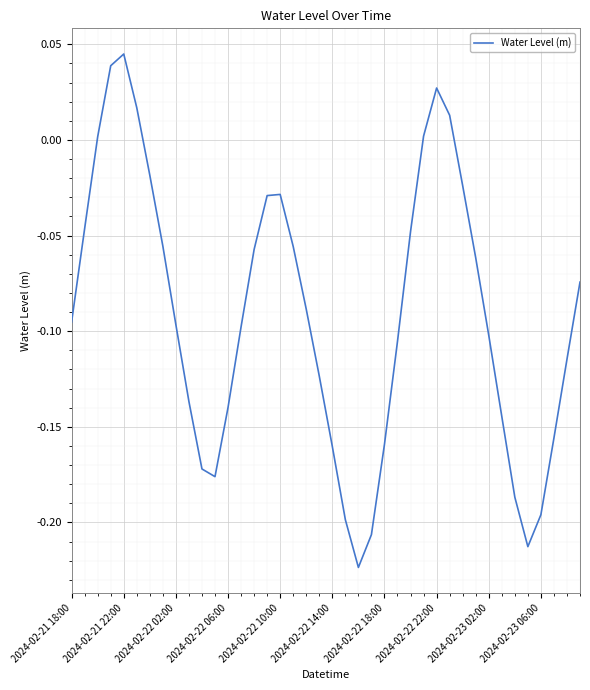

What is the difference between the maximum and minimum values?

0.3